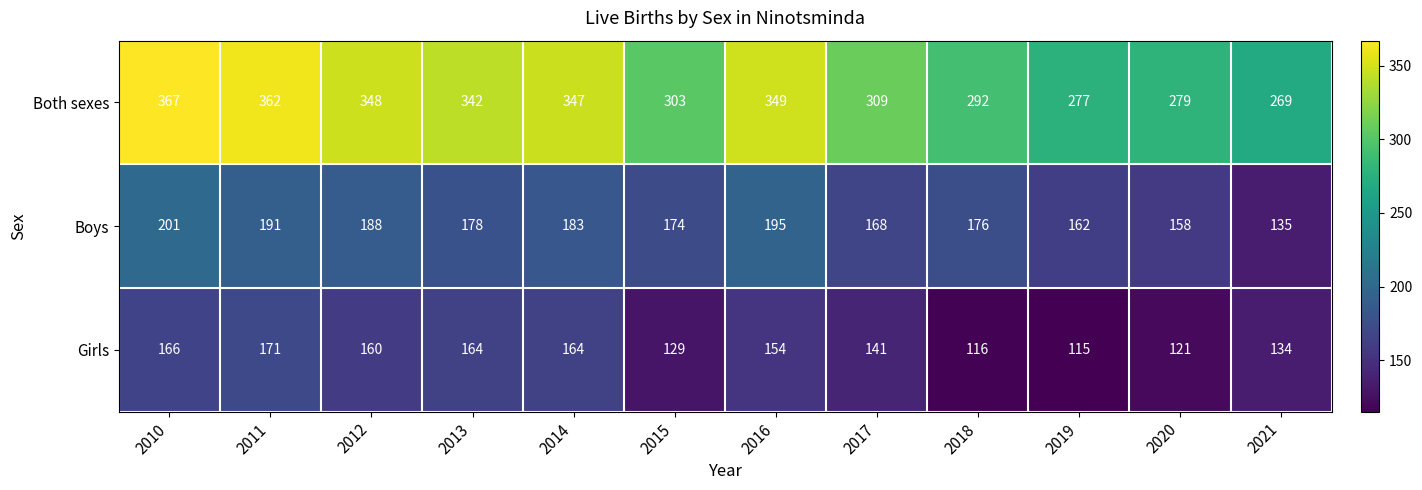

How many values in the Both sexes series are below 342?

6